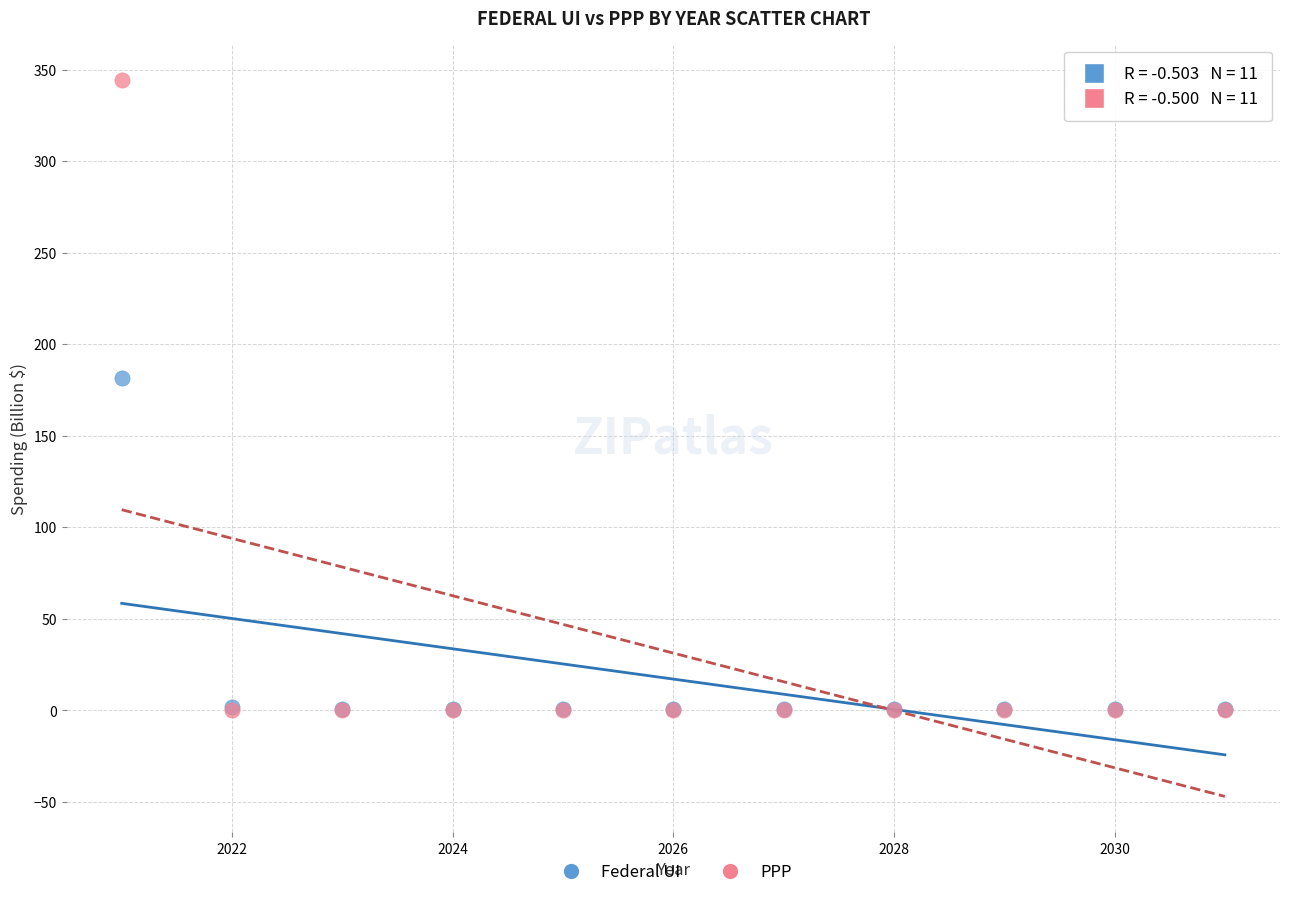

Across all series, what Y value is closest to 172?

181.5